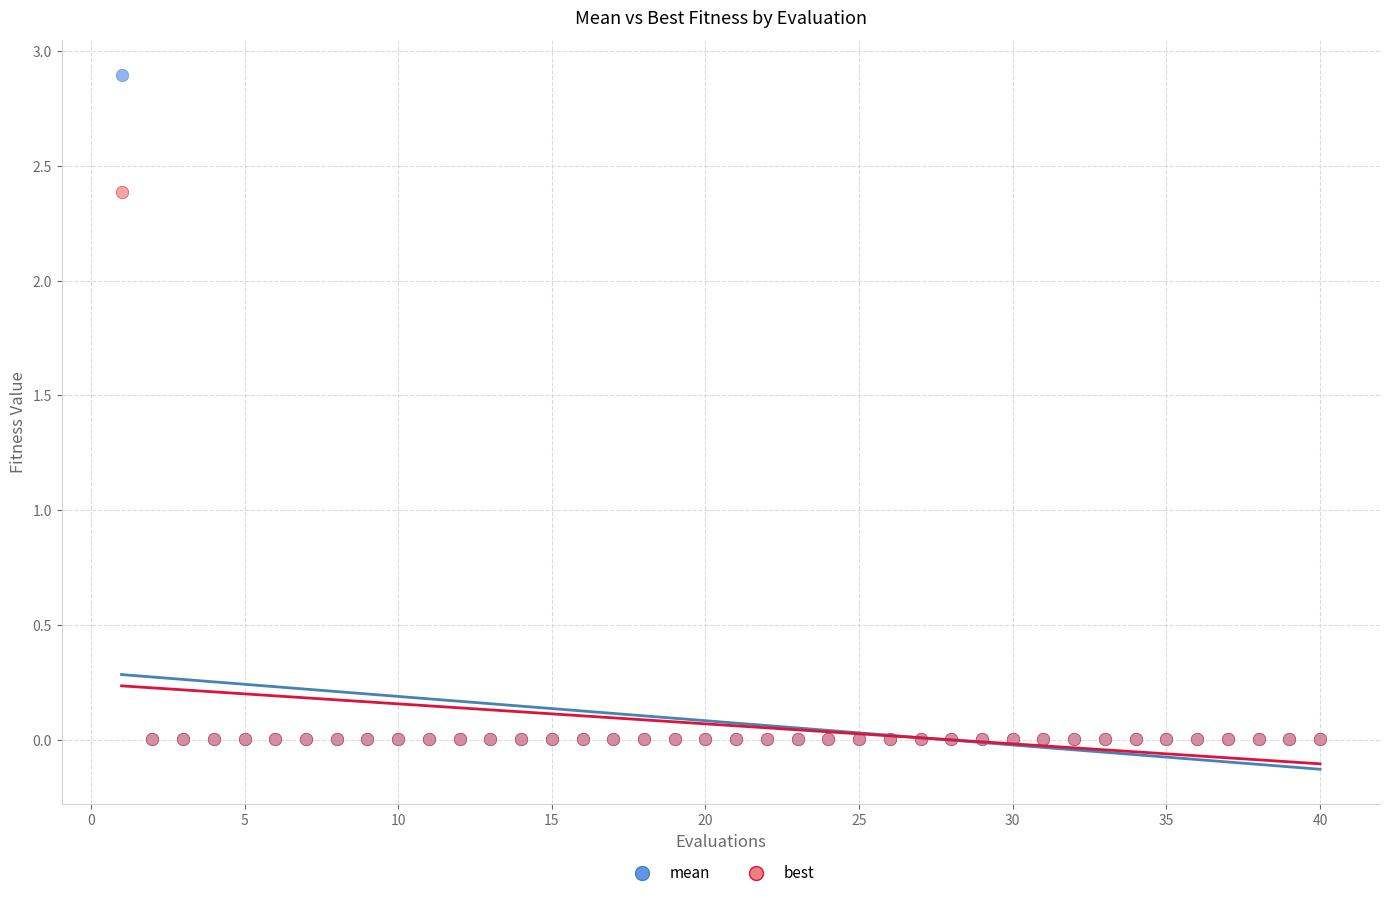

Which series has the widest spread of Y values?

mean